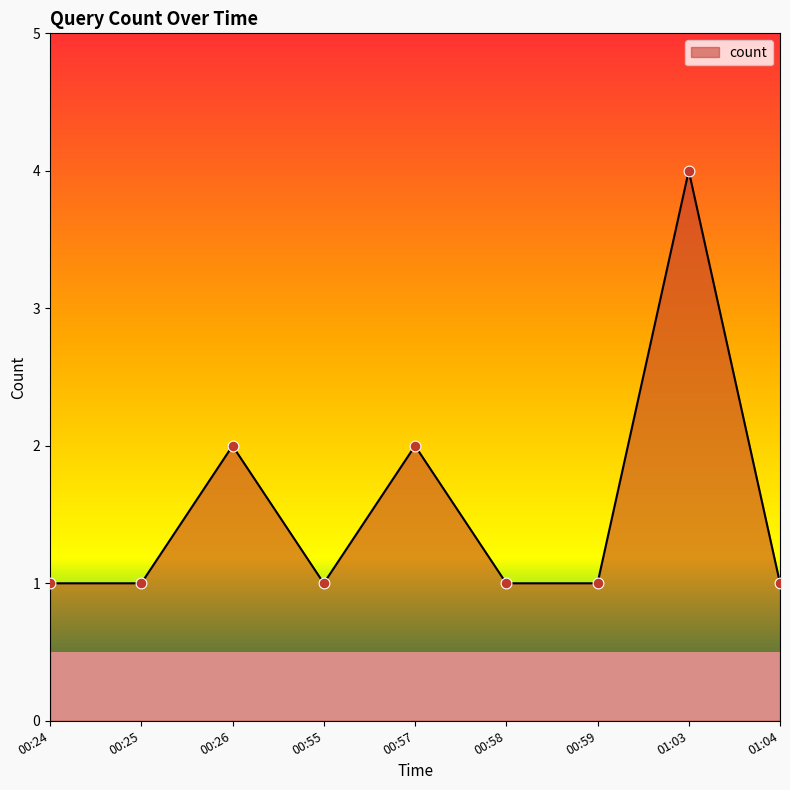

Approximately how many times larger is the value at 00:26 compared to 00:25?

2.0